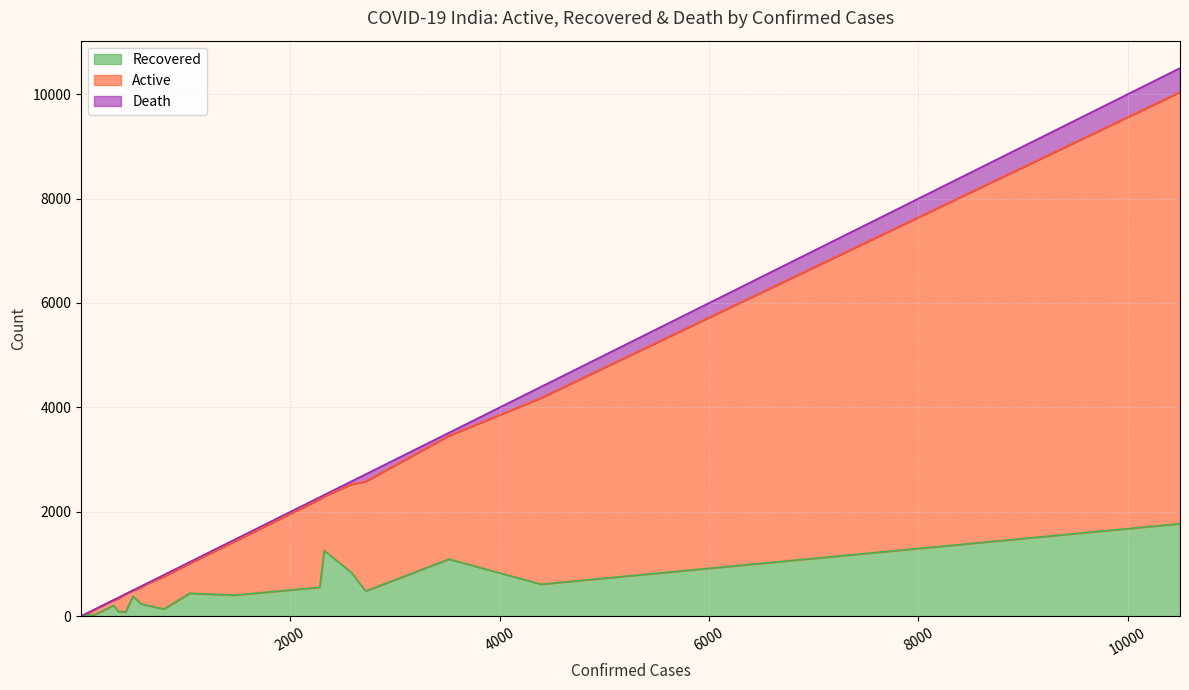

True or false: Active and Recovered intersect in this chart.

False